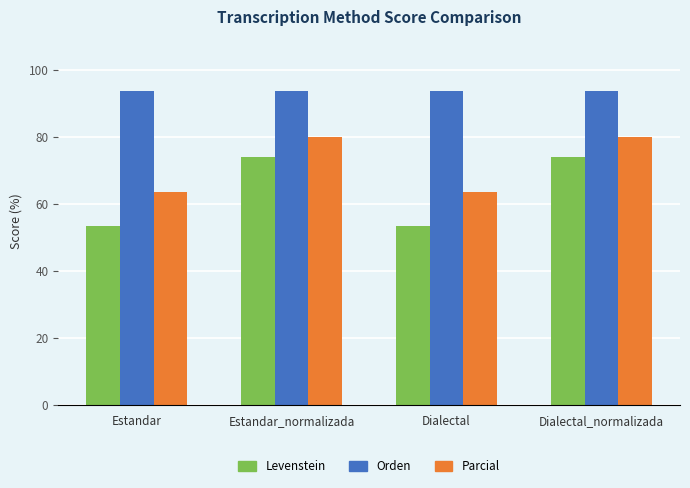

Rank the series at Dialectal_normalizada from lowest to highest value.

Levenstein, Parcial, Orden